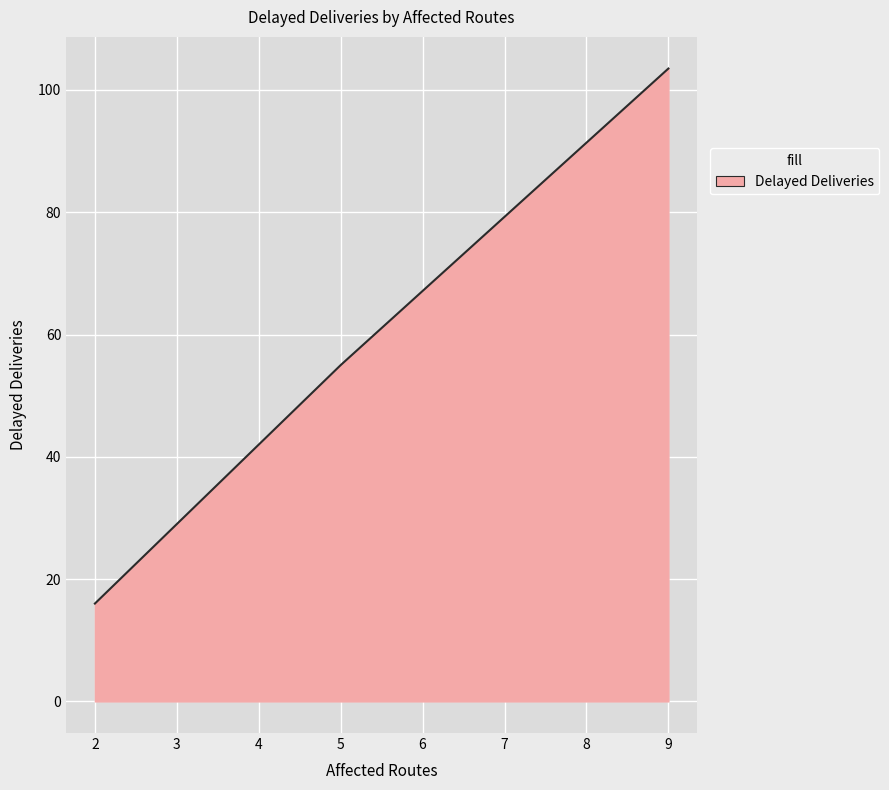

Rank the categories by value from highest to lowest.

9, 5, 2